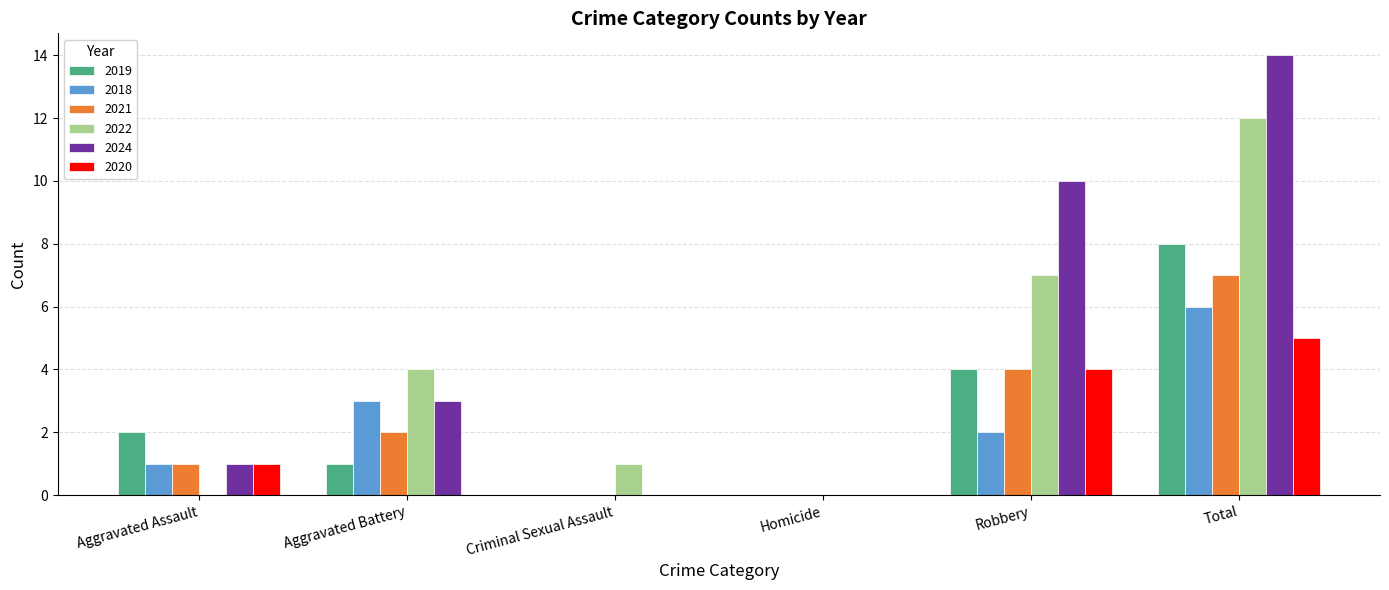

Is the value of 2020 at Total greater than the value of 2024 at Aggravated Battery?

Yes